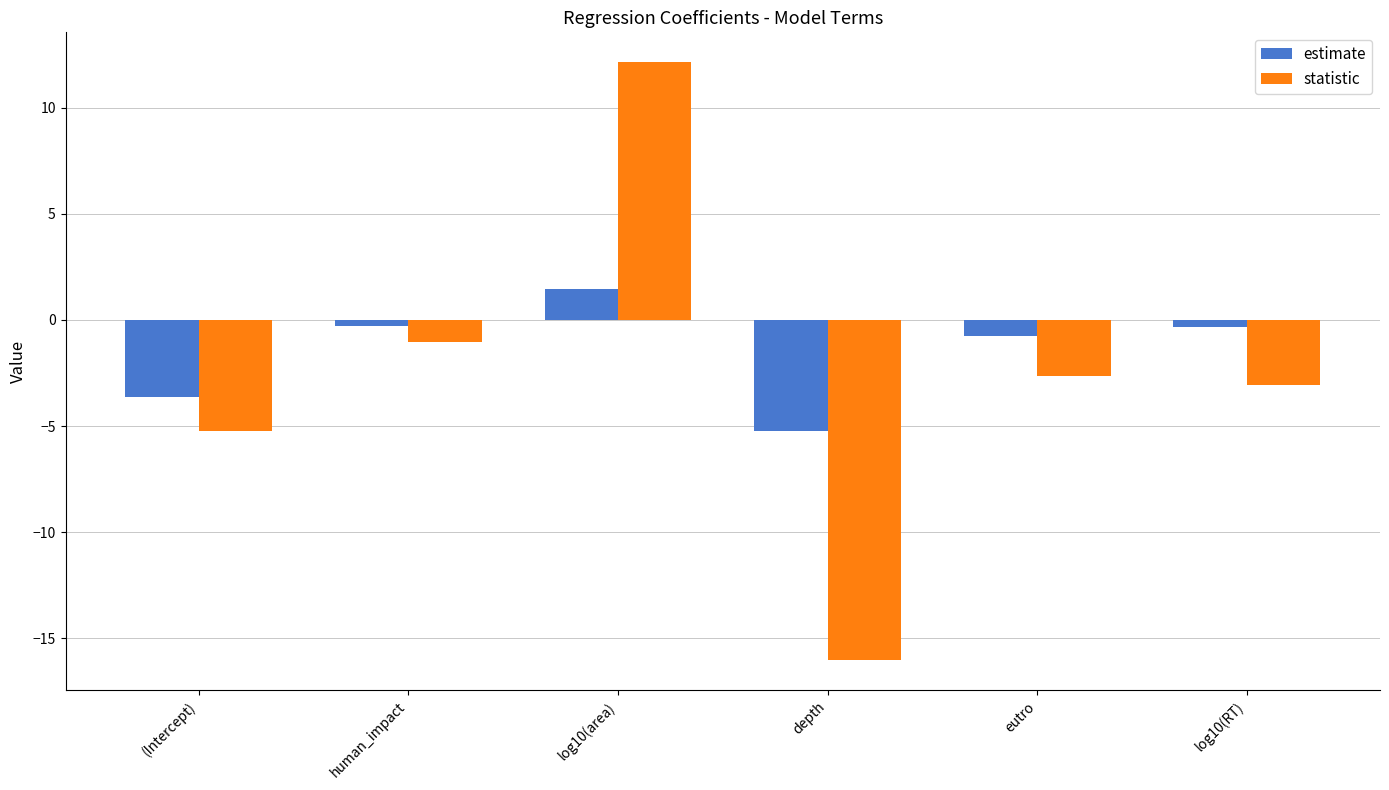

The statistic series shows 12.1 at log10(area). True or false?

True